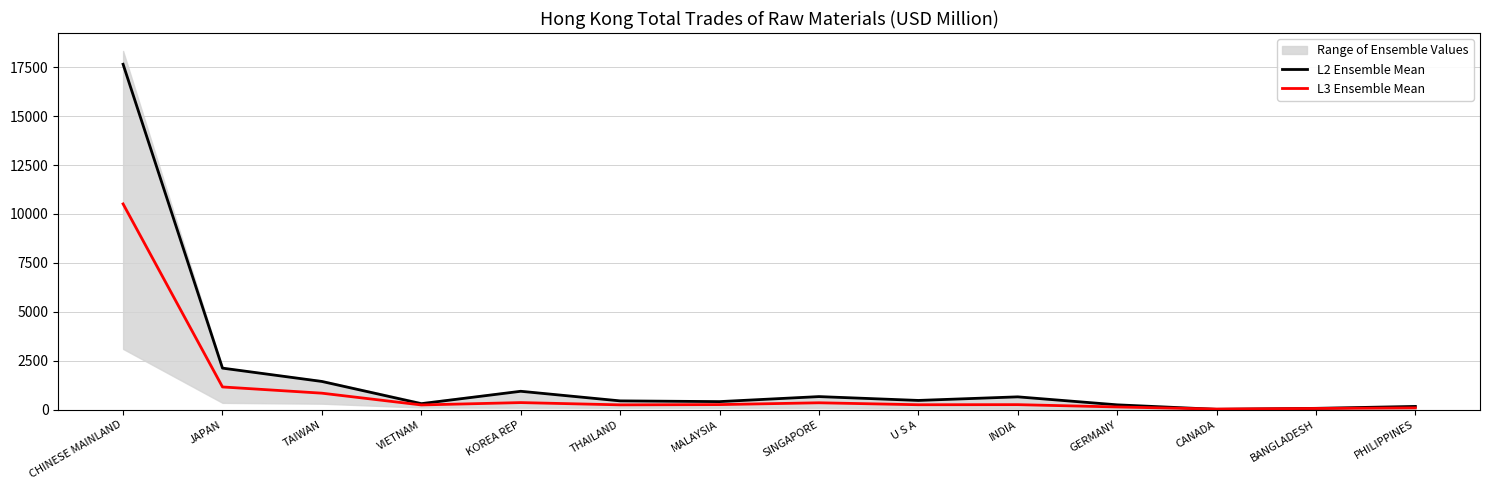

How many lines are shown in the chart?

2